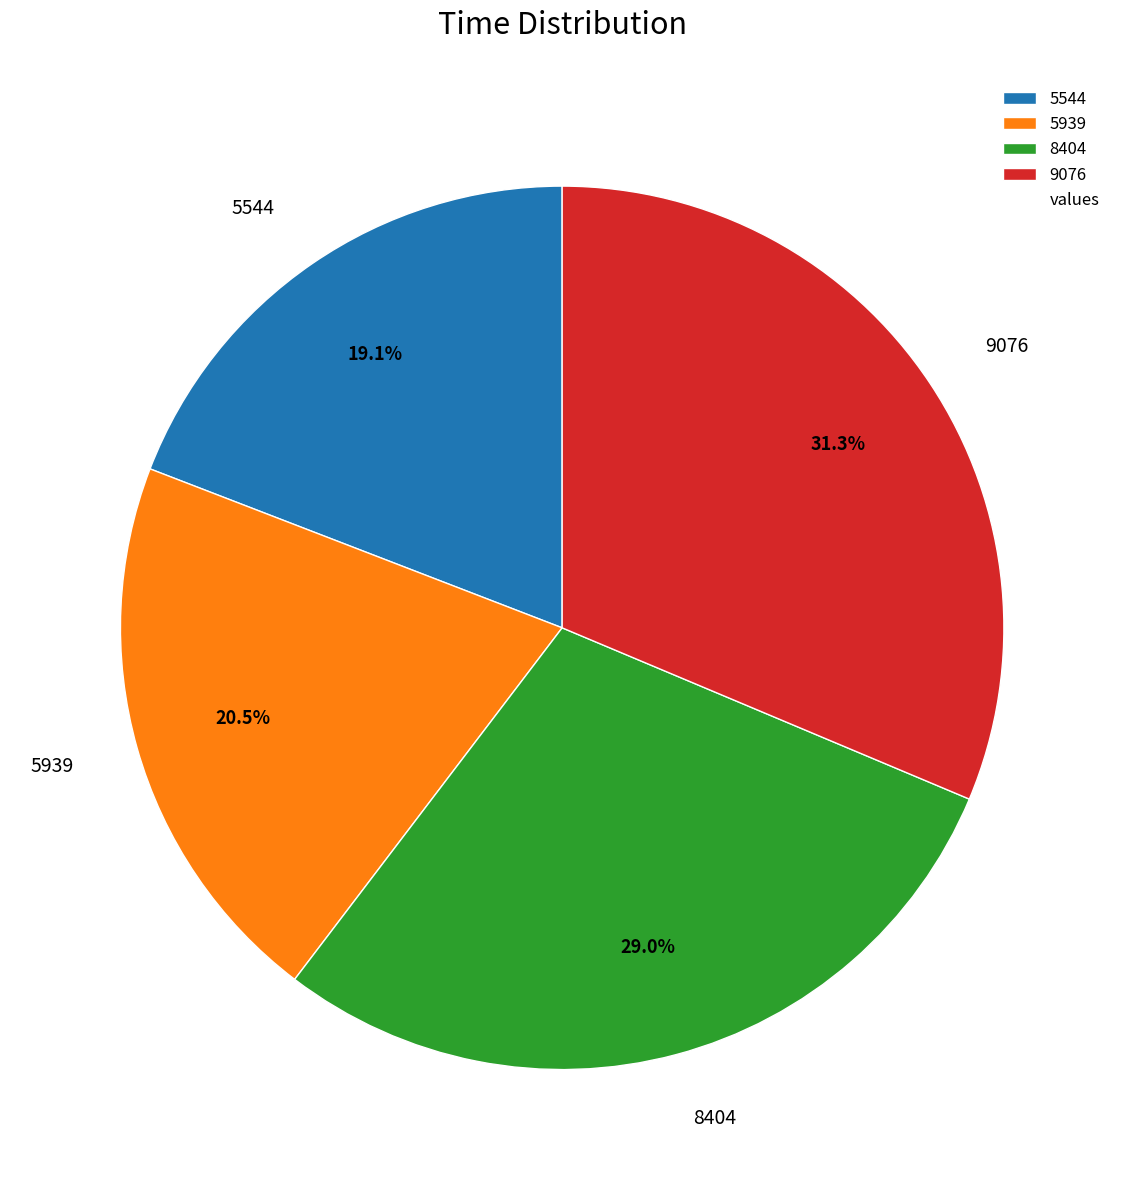

Approximately how many times larger is the value at 5939 compared to 8404?

0.7